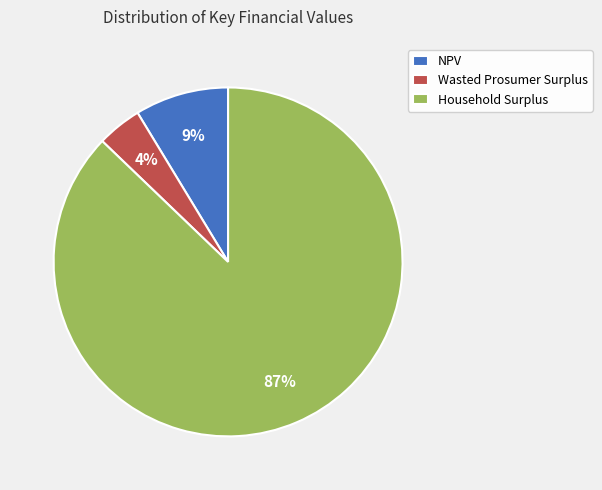

How many slices are in this pie chart?

3